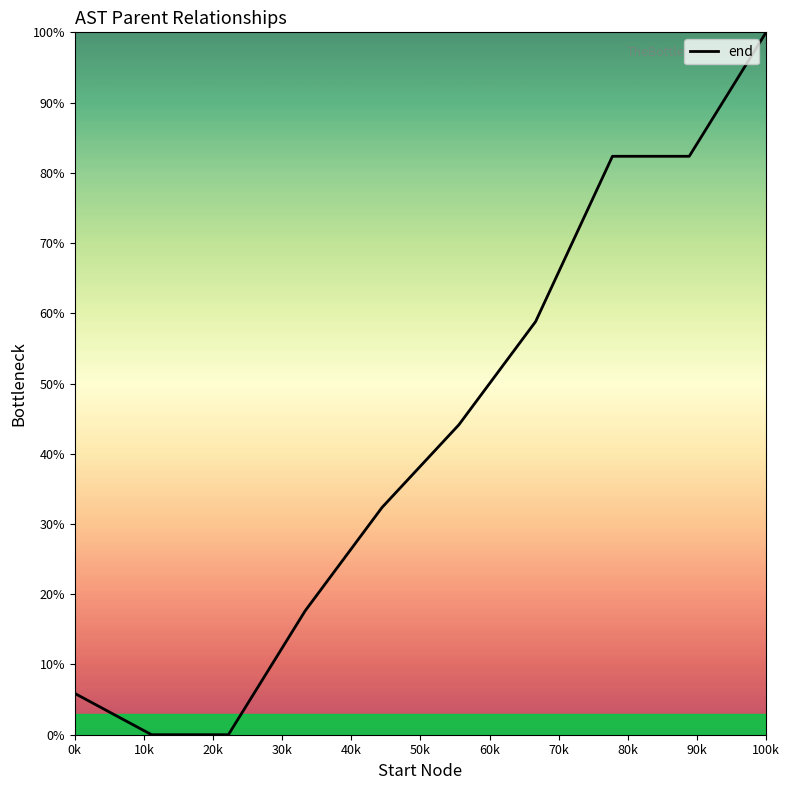

Count the number of data series in this chart.

1